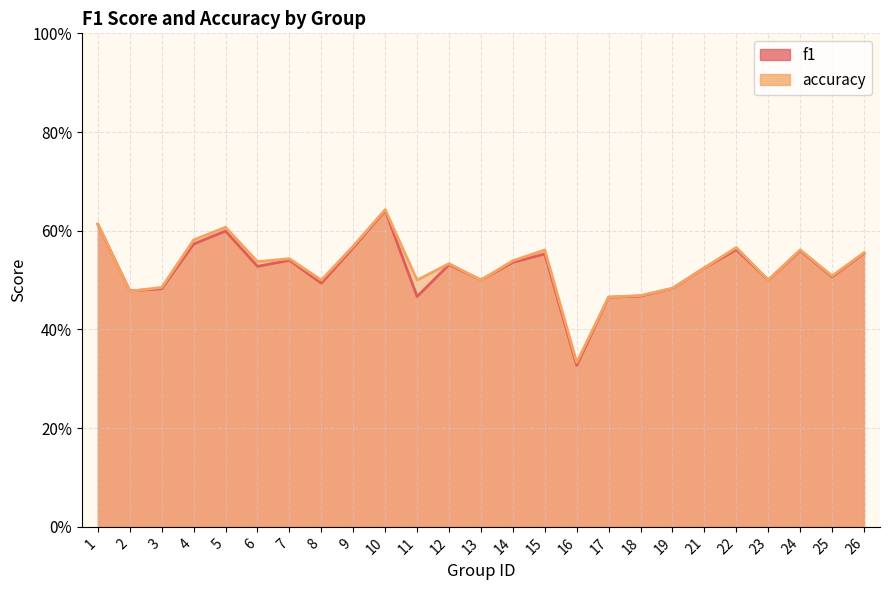

What is the smallest value displayed?

0.3